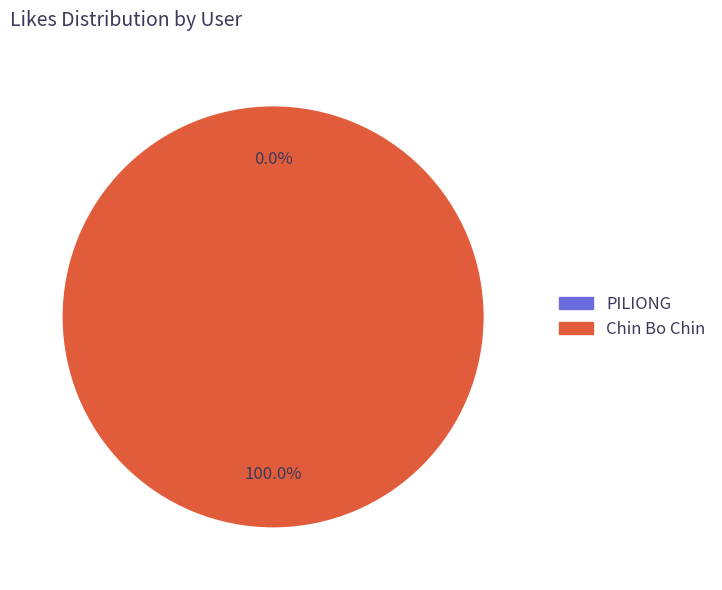

Which category has the smallest portion of the pie?

PILIONG